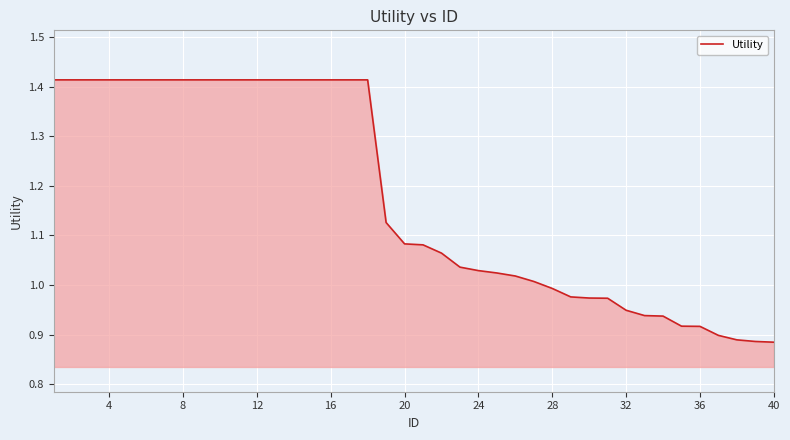

What is the difference between the maximum and minimum values?

0.5